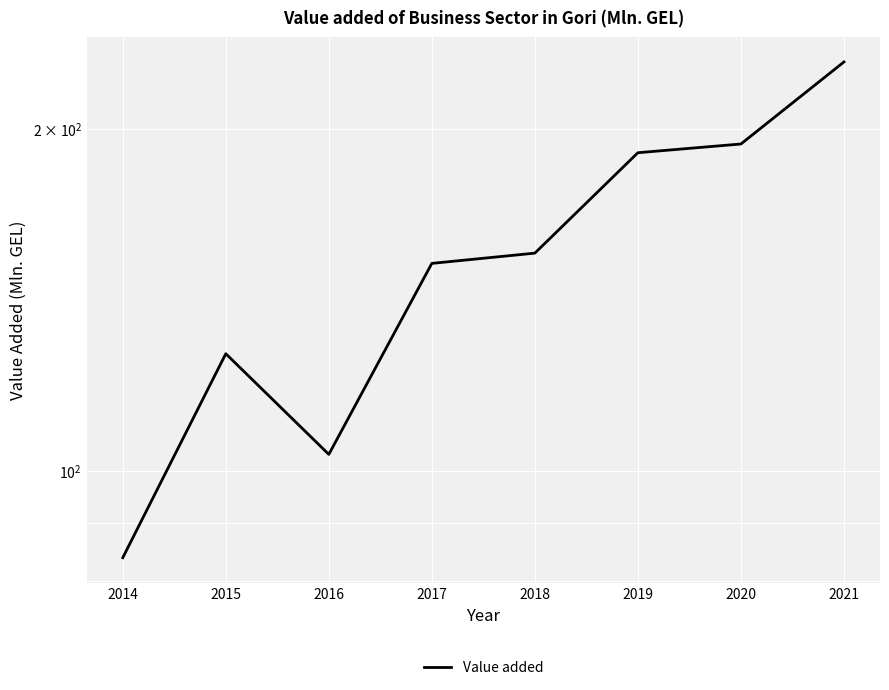

What is the ratio of the value at 2016 to the value at 2018?

0.7